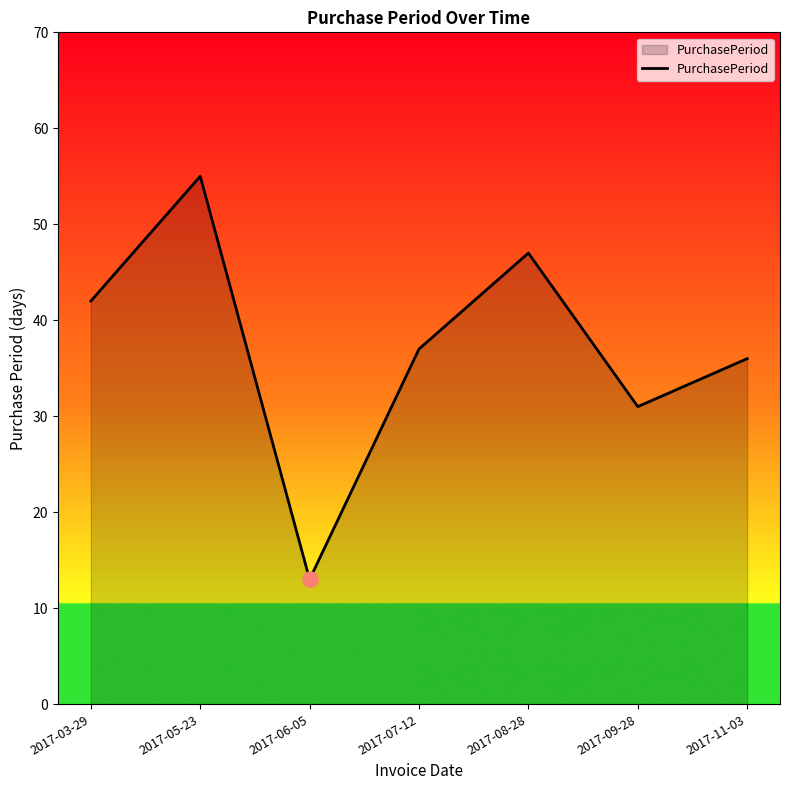

What is the change in value from 2017-05-23 to 2017-08-28?

-8